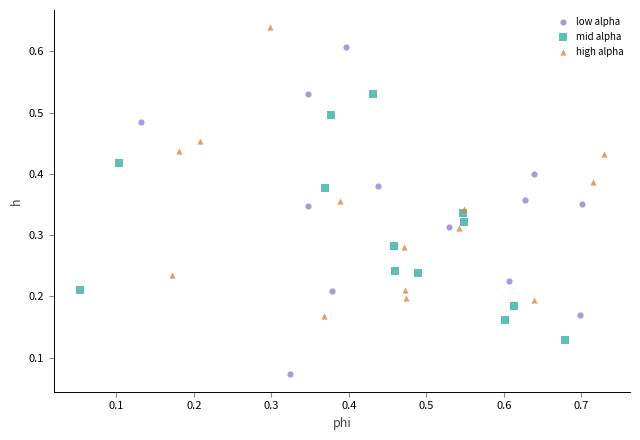

What are all the series names shown in the legend?

low alpha, mid alpha, high alpha